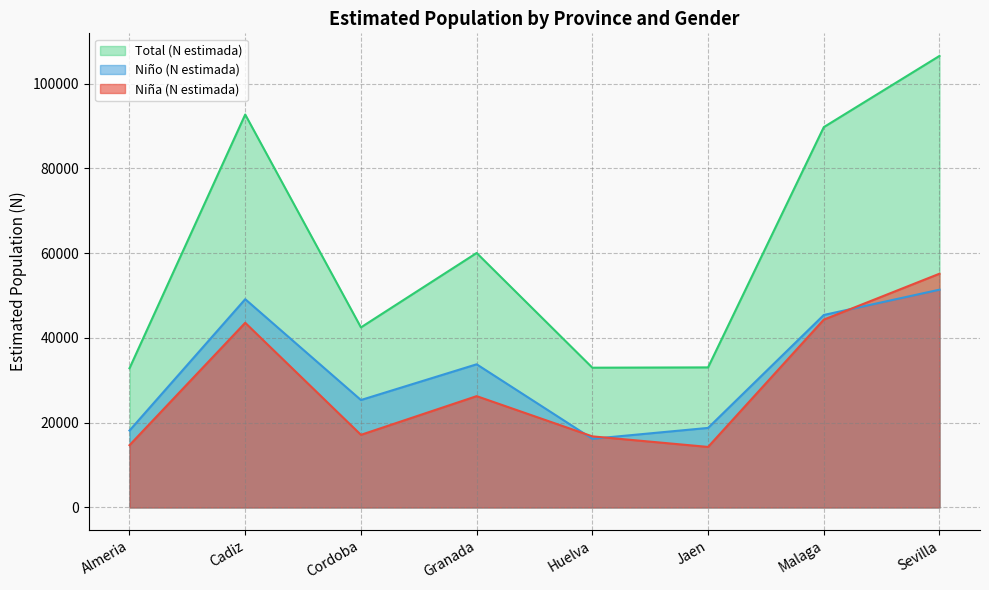

Rank the series by their maximum value, from highest to lowest.

Total (N estimada), Niña (N estimada), Niño (N estimada)